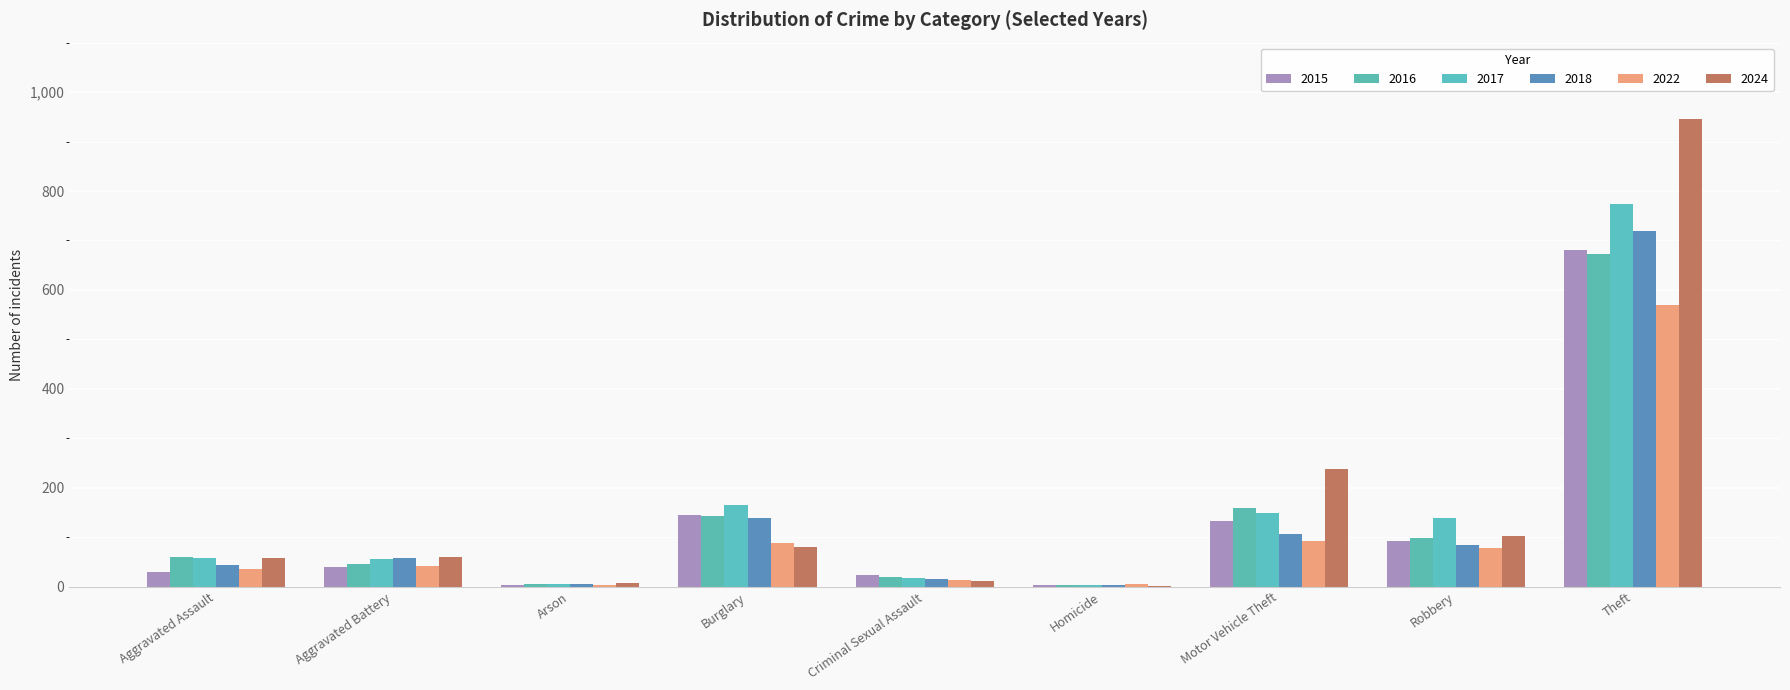

At which label is 2022 closest to 286?

Motor Vehicle Theft